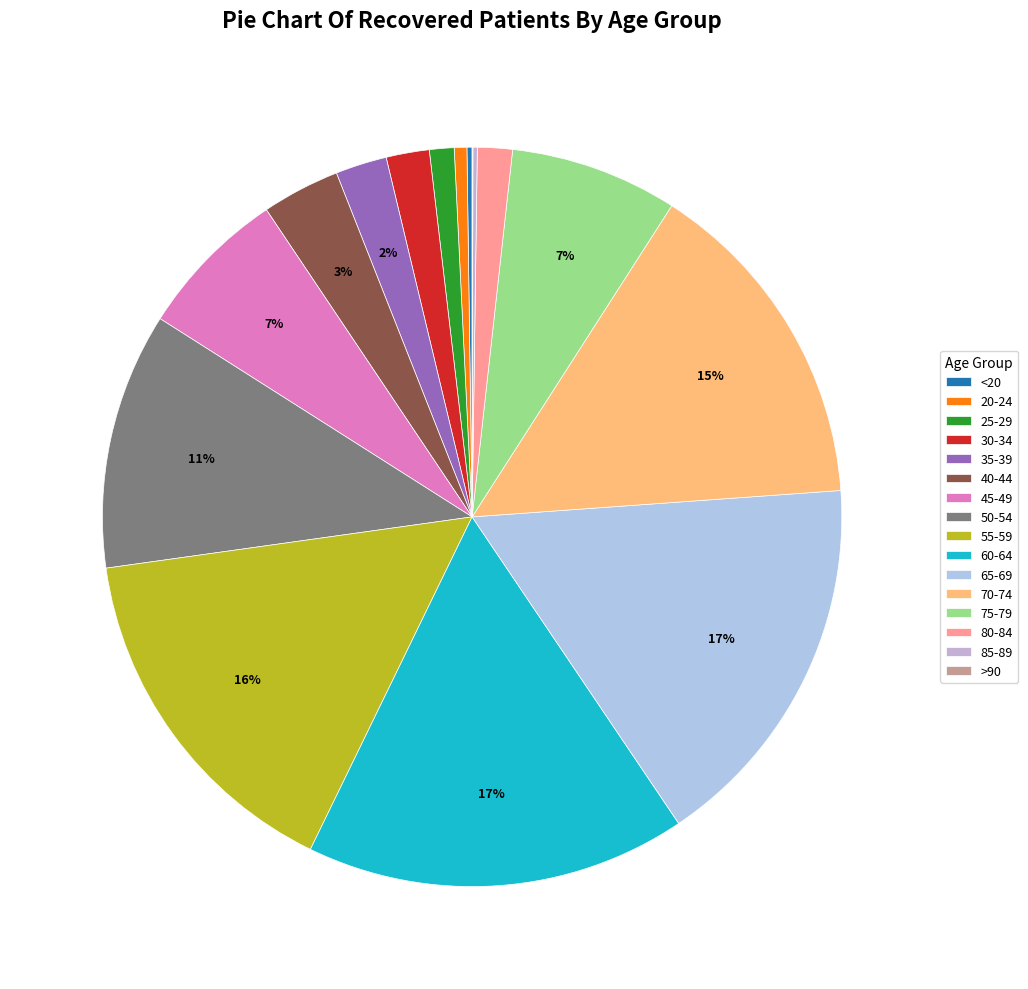

Which slice is the largest?

65-69